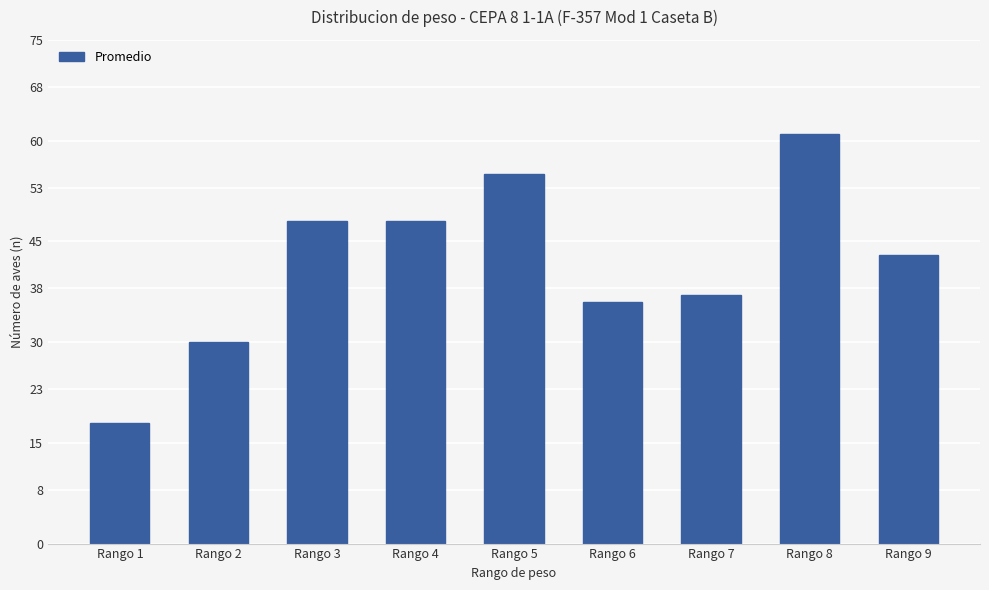

What is the sum of the values at Rango 8 and Rango 7?

98